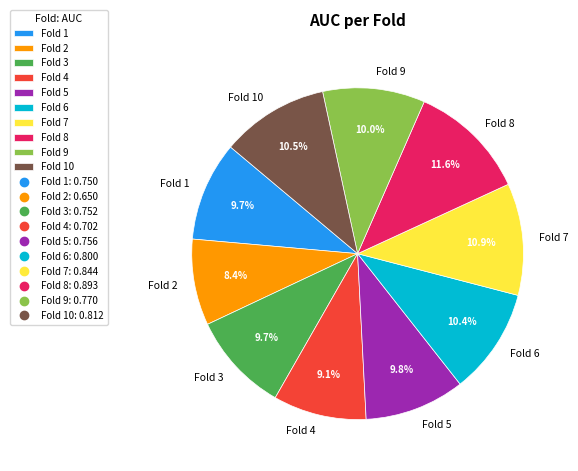

Is the sum of Fold 4 and Fold 3 greater than half?

No